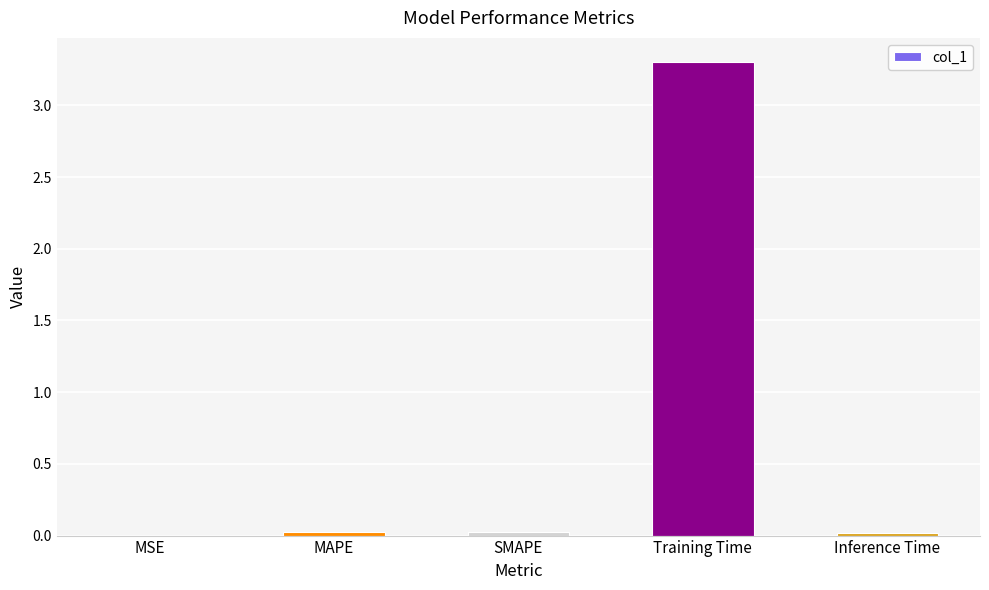

Which category has the highest value across all series?

Training Time